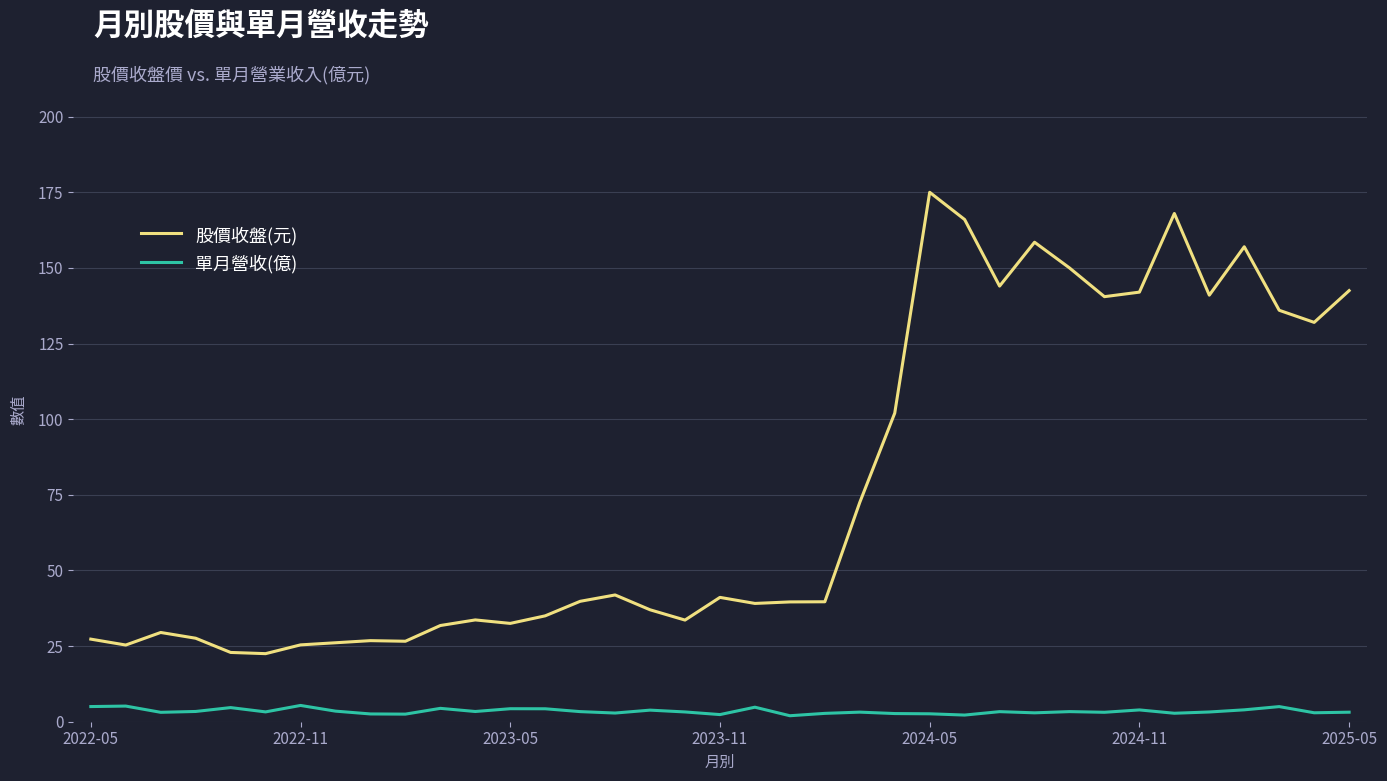

True or false: 股價收盤(元) and 單月營收(億) cross at least once.

False